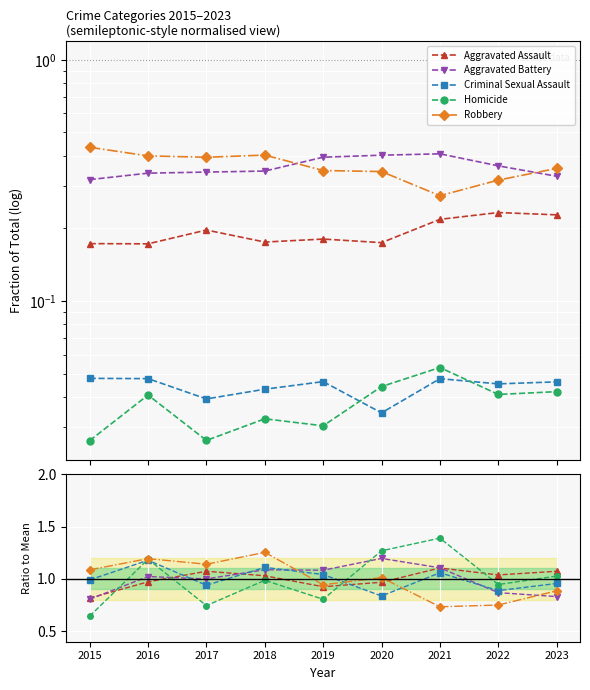

Does the chart display data point markers on the line(s)?

Yes